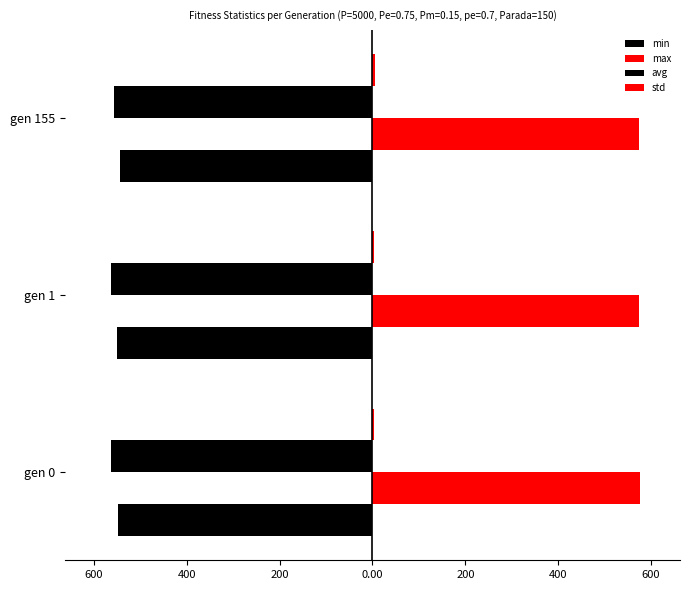

Are the bars grouped side by side (vs. stacked)?

Yes